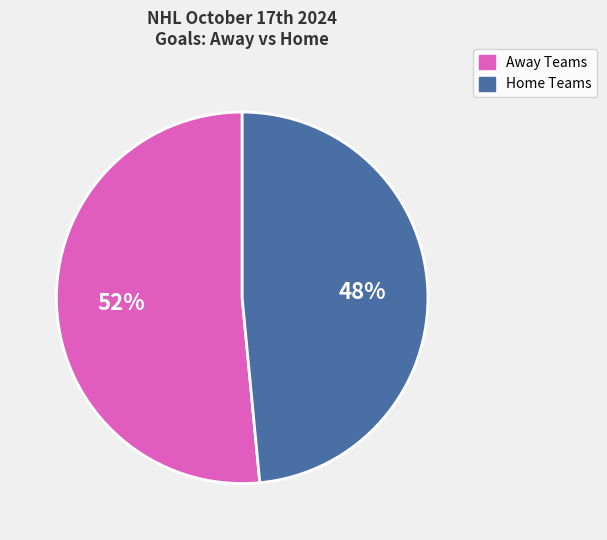

To the nearest percent, what is the average slice percentage?

50%